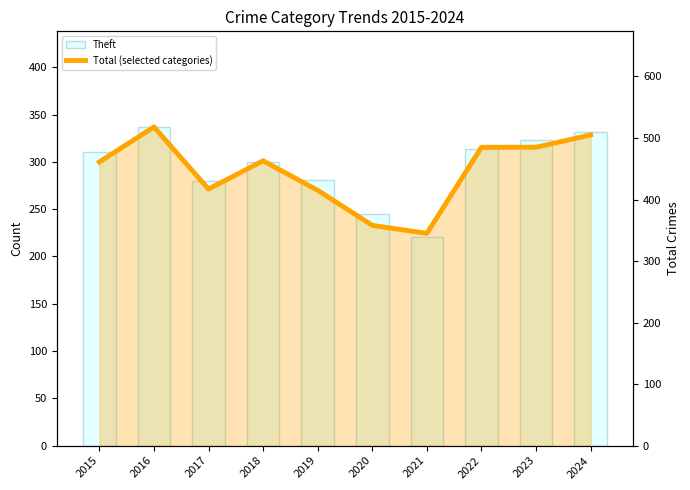

Which has a higher value, 2019 or 2016?

2016